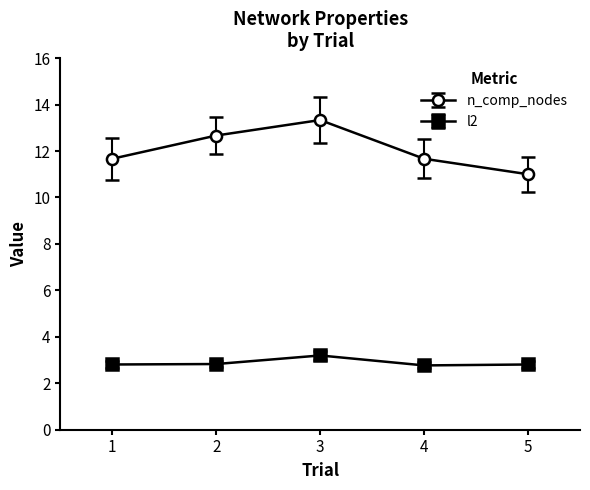

Which series changed the most between 2 and 4?

n_comp_nodes